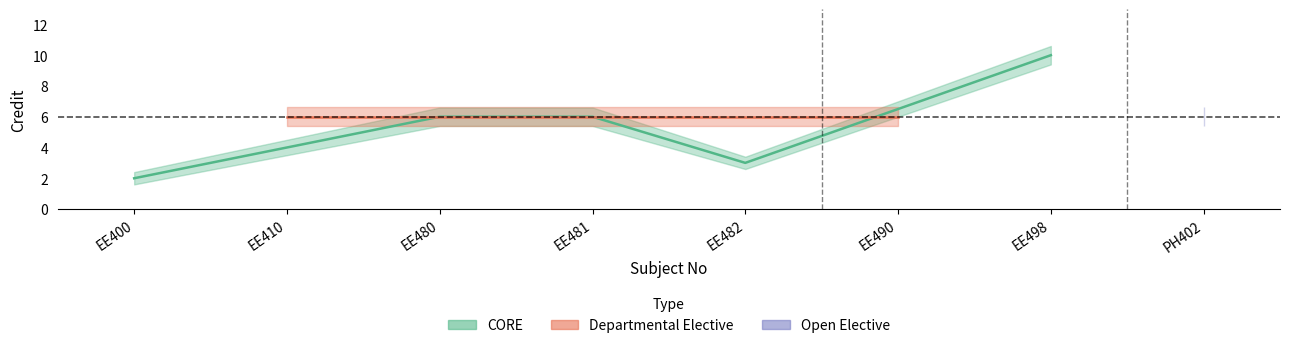

Is this an area chart (filled region under the line)?

No